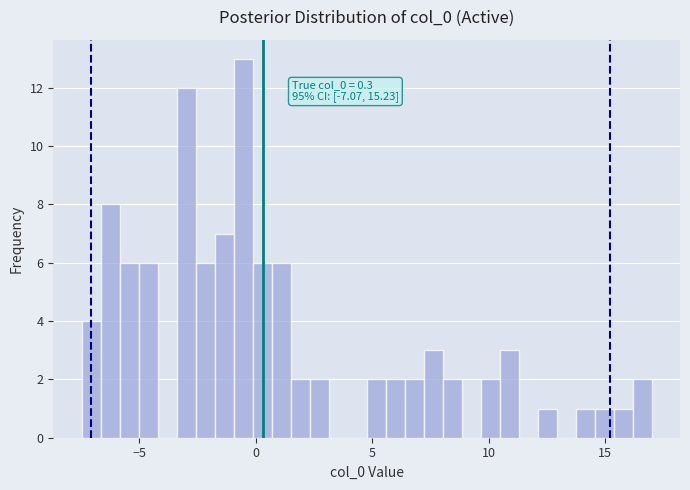

Around what value on the x-axis is the tallest bar? Give the approximate position of its centre, as read against the axis.

-0.5